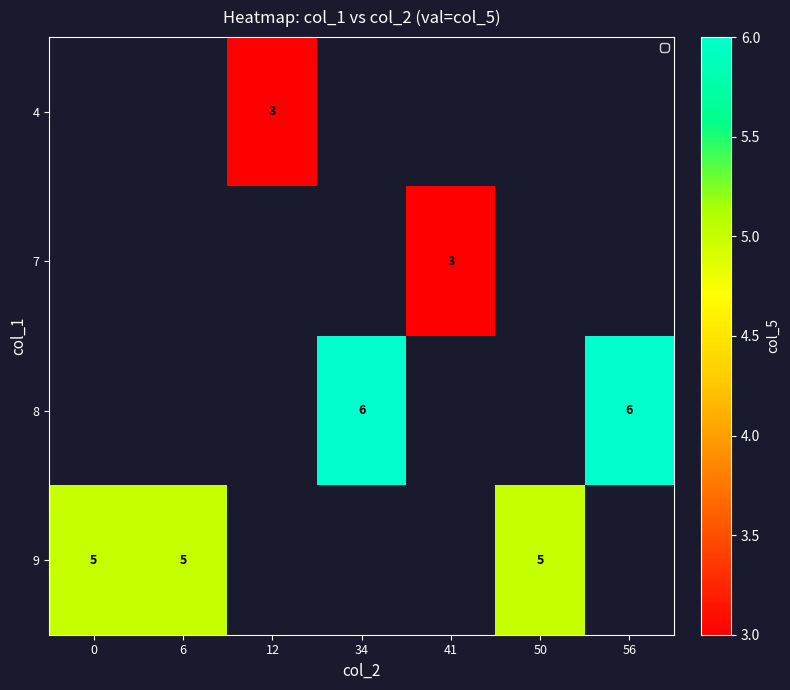

Rank the categories by row_0 value from lowest to highest.

0, 6, 12, 34, 41, 50, 56